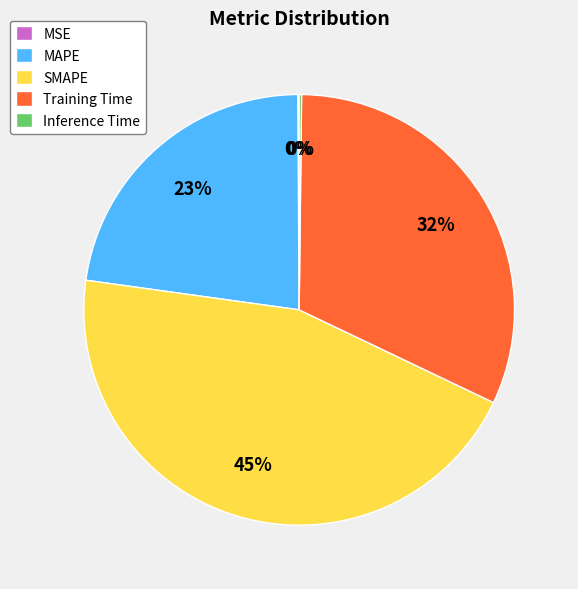

Do SMAPE and MAPE together represent more than half of the pie?

Yes